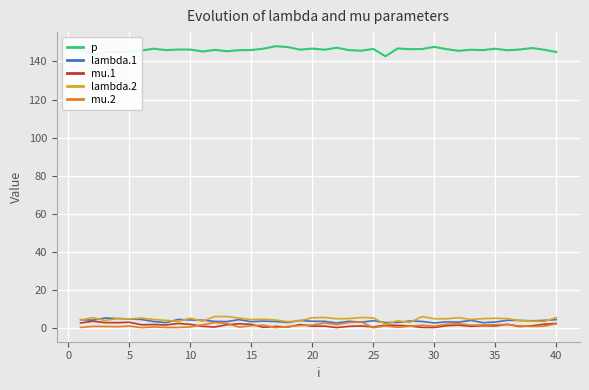

True or false: p and mu.2 intersect in this chart.

False